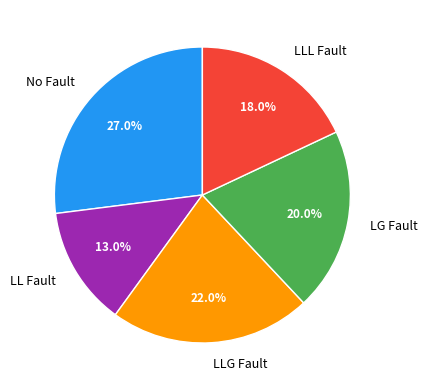

Approximately how many times larger is the value at LG Fault compared to LL Fault?

1.5